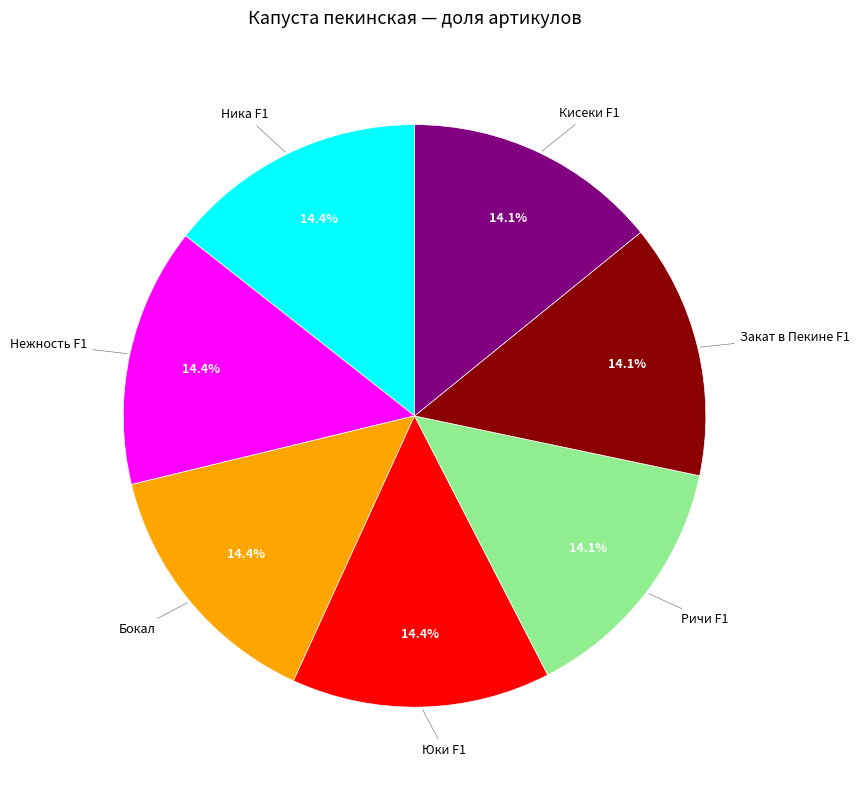

How many segments does this pie chart have?

7